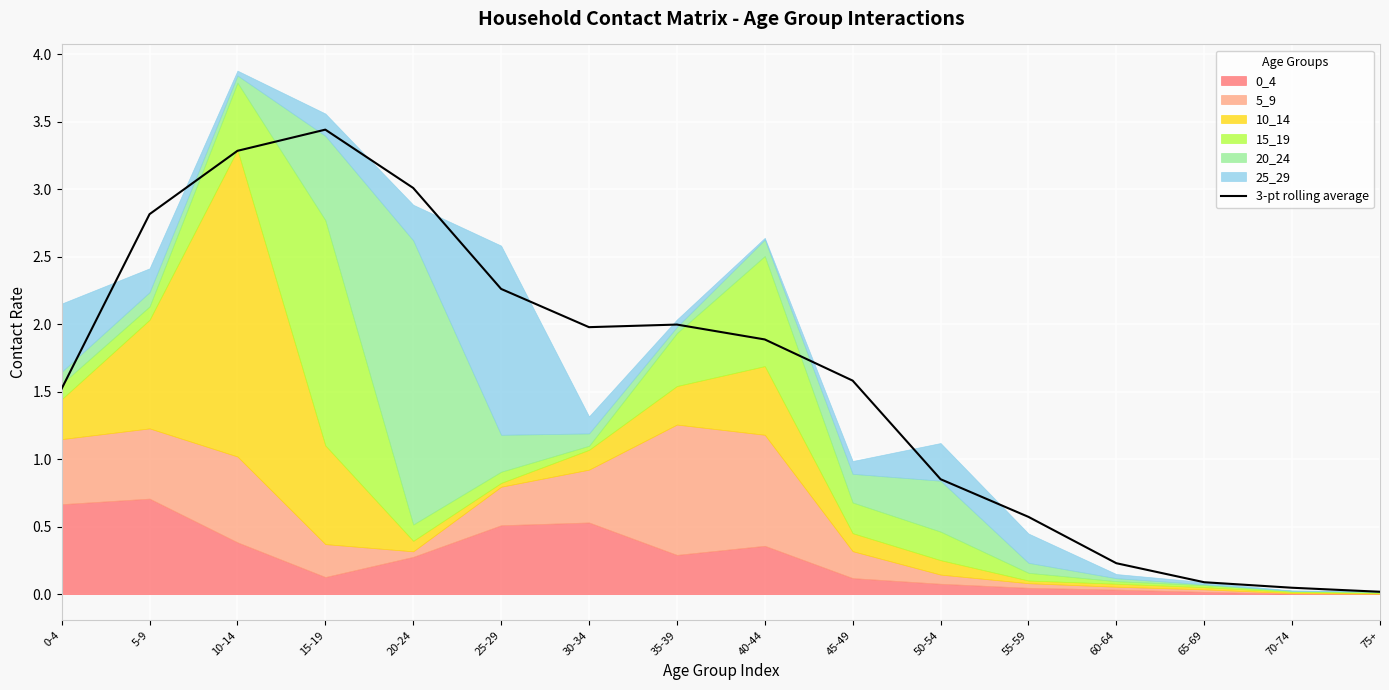

Which has a higher value, 30-34 or 45-49?

30-34